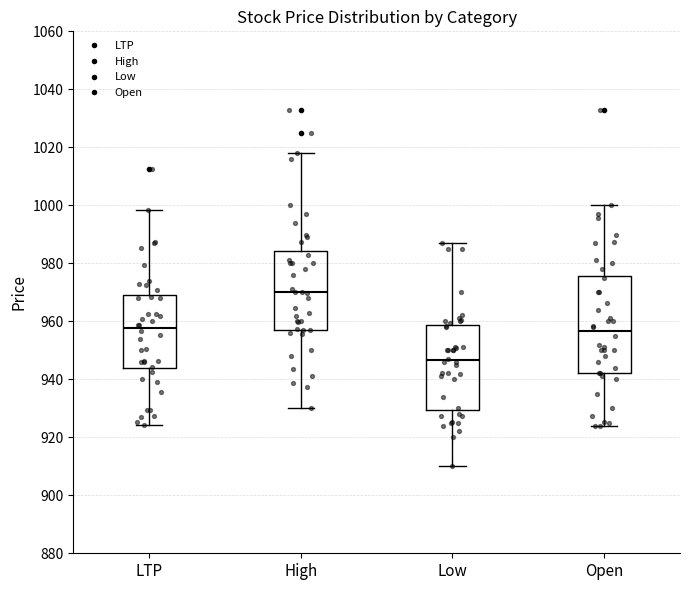

Where is the lower edge of the box for High on the y-axis? The values are not printed on the chart, so give them approximately, as read against the axis.

958